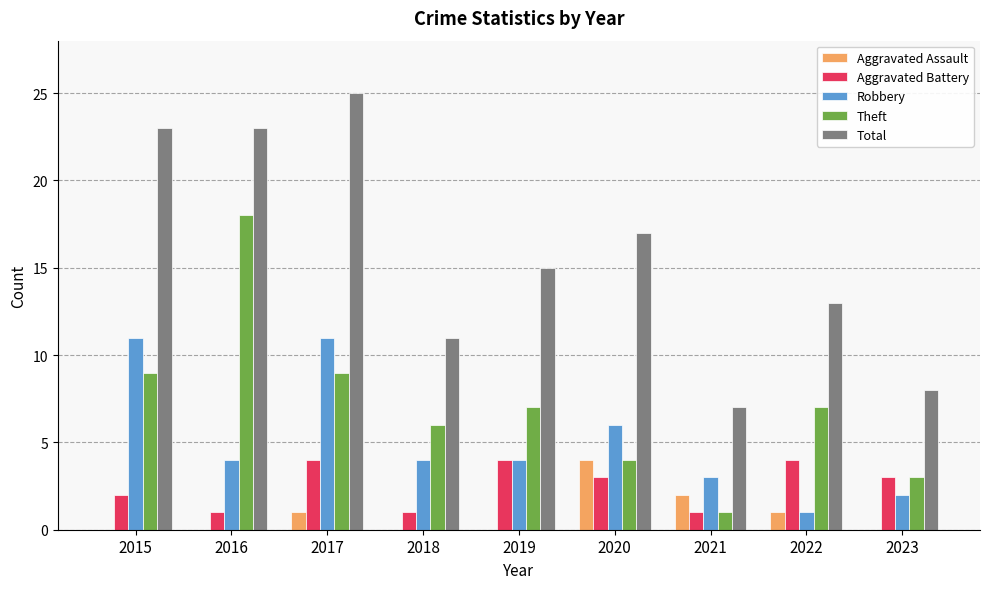

What is the sum of all Total values?

142